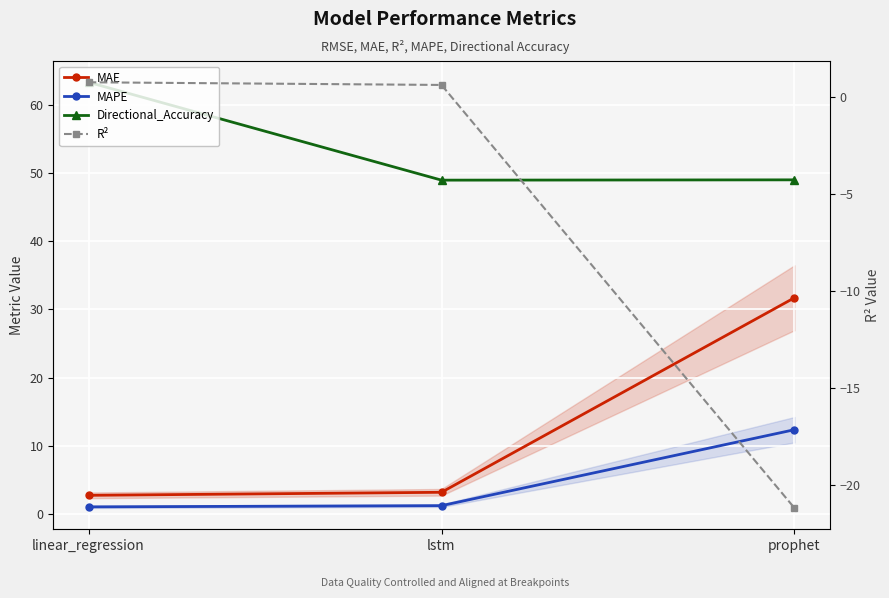

What is the label of the 3rd point from the right?

linear_regression